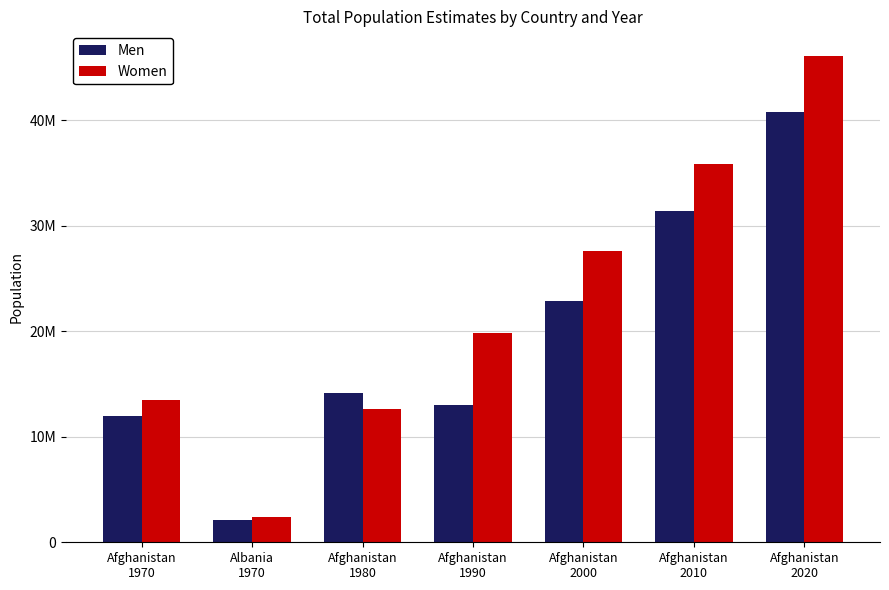

Rank the series by their average value, from lowest to highest.

Men, Women